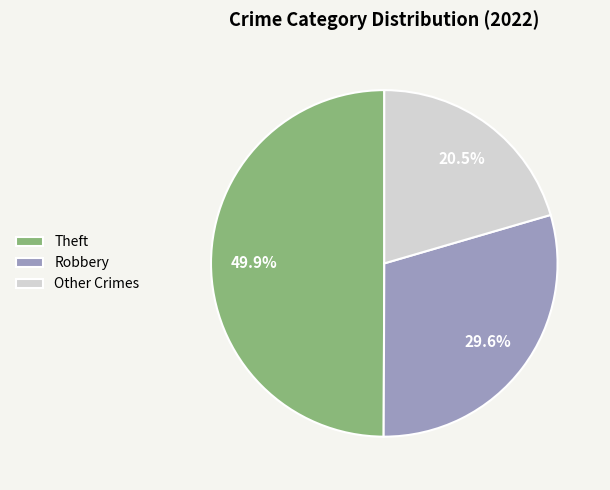

Does Robbery account for over 50% of the chart?

No